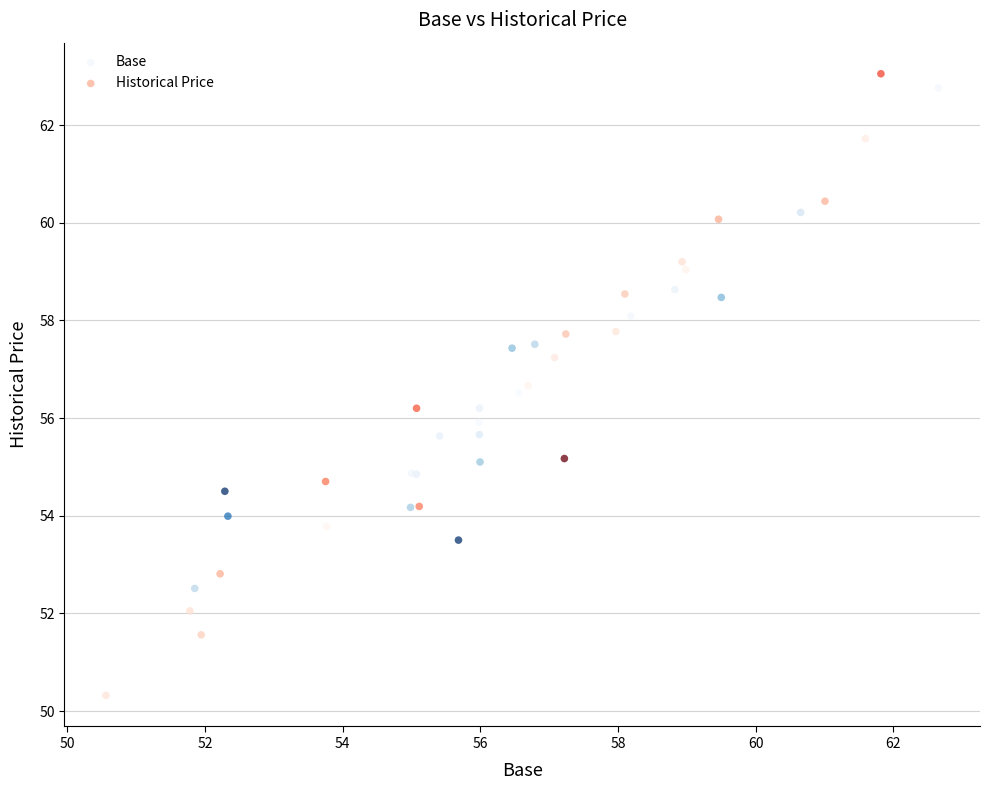

Which series has the widest spread of Y values?

Historical Price